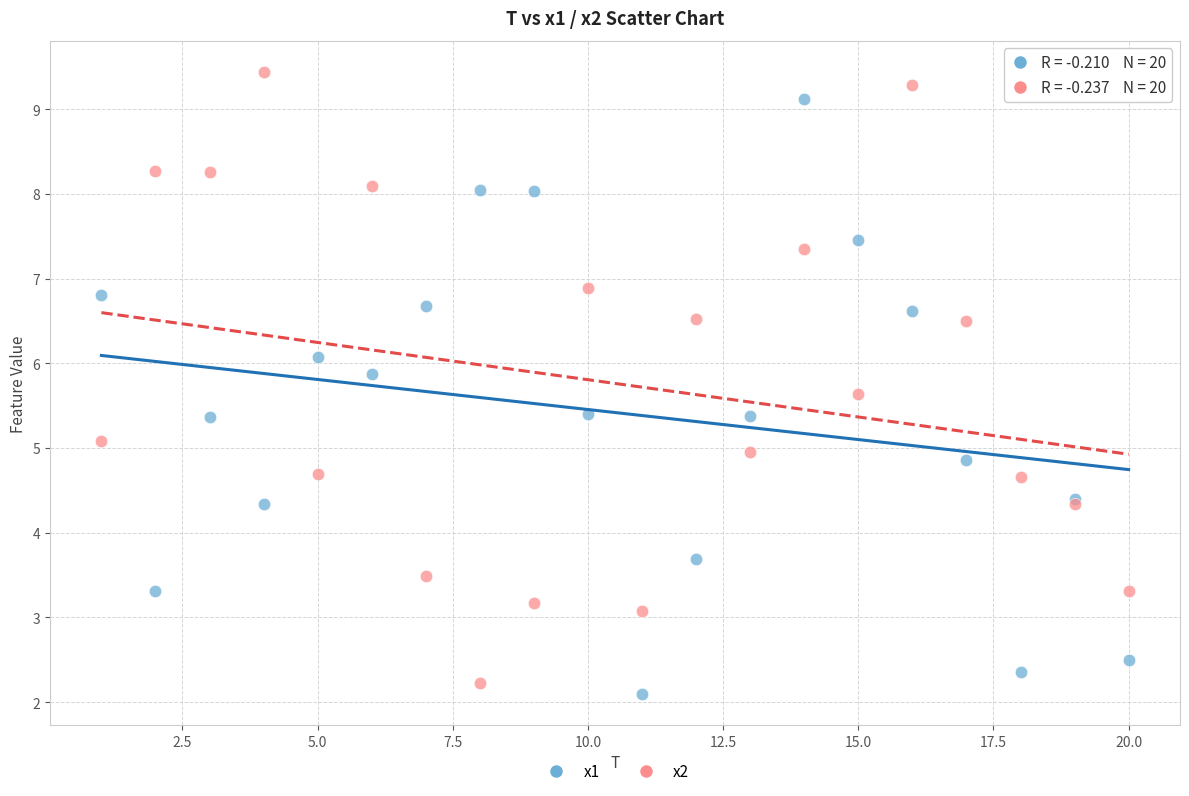

What is the X range (max minus min) for the scatter plot?

19.0